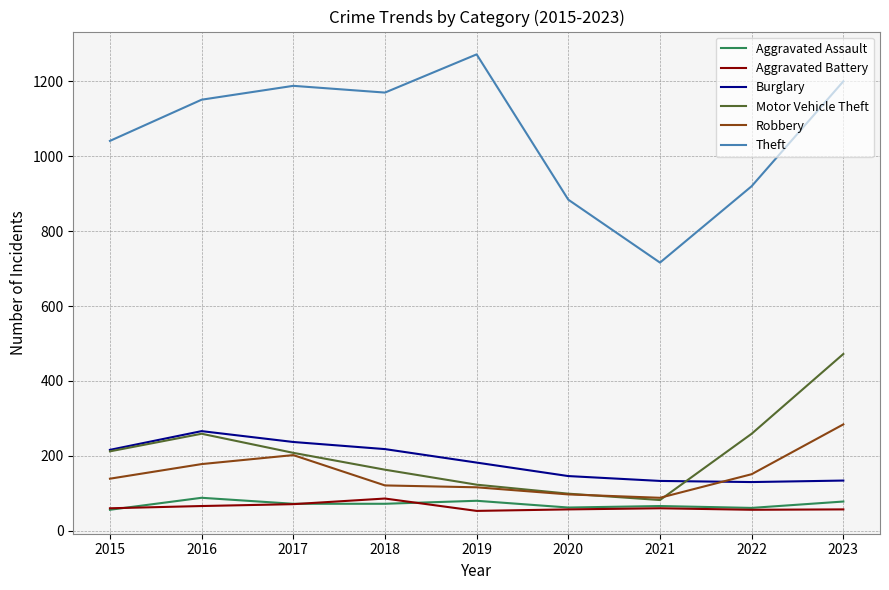

Which series has the largest total across all categories?

Theft